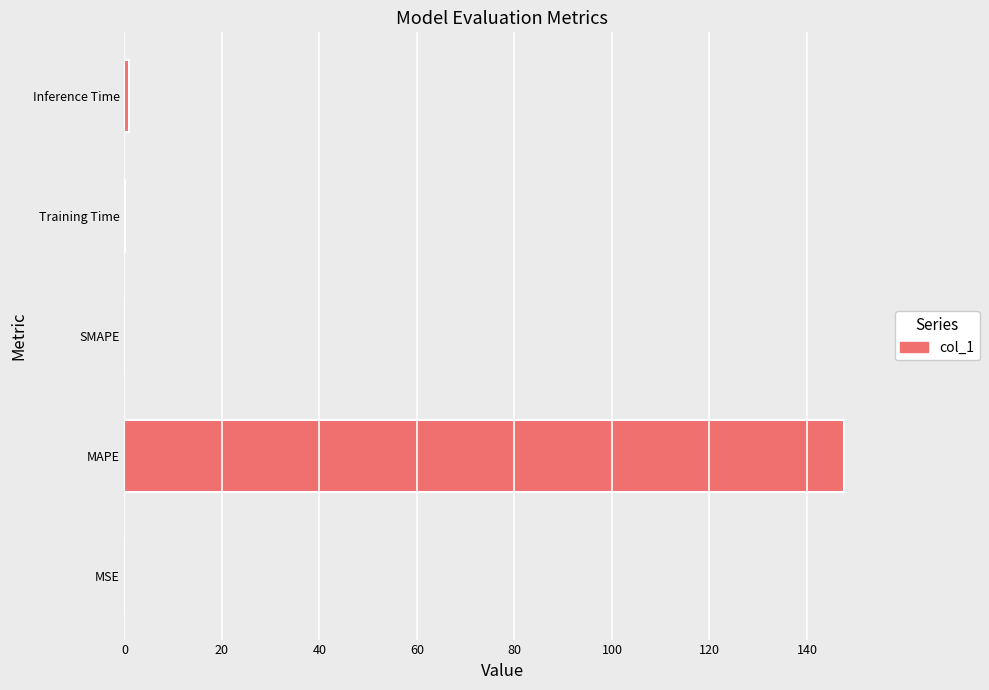

What is the sum of all values?

148.8